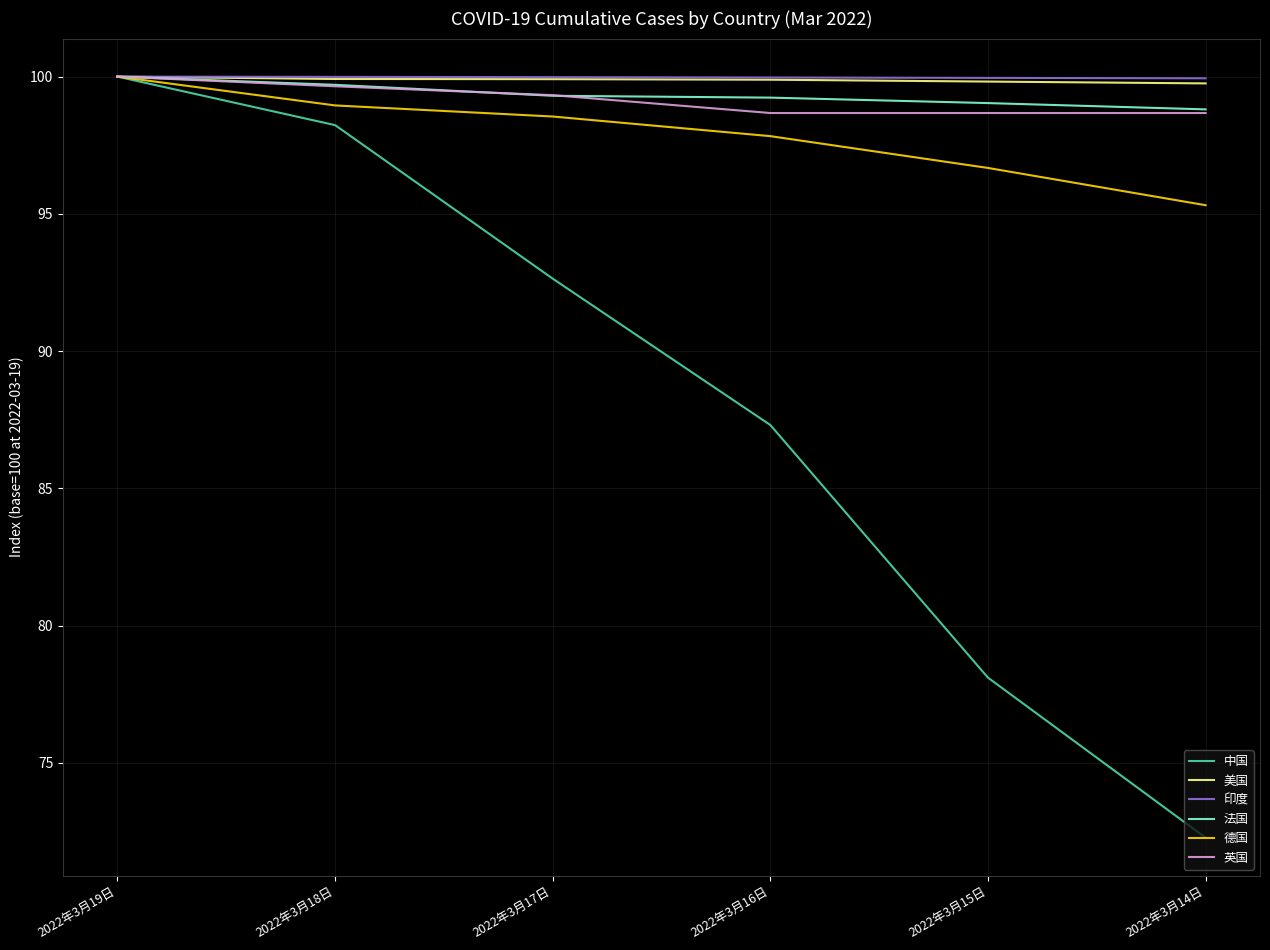

Which series has the largest range (max minus min)?

中国